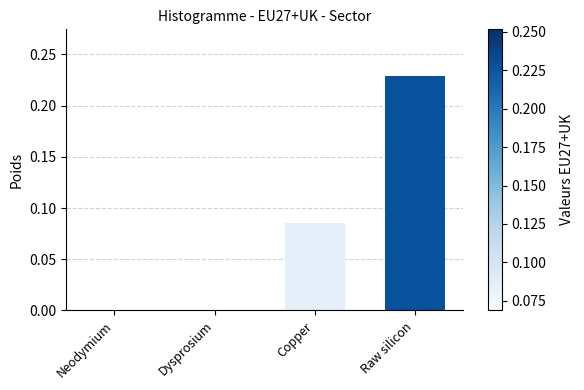

What is the change in value from Dysprosium to Raw silicon?

+0.2